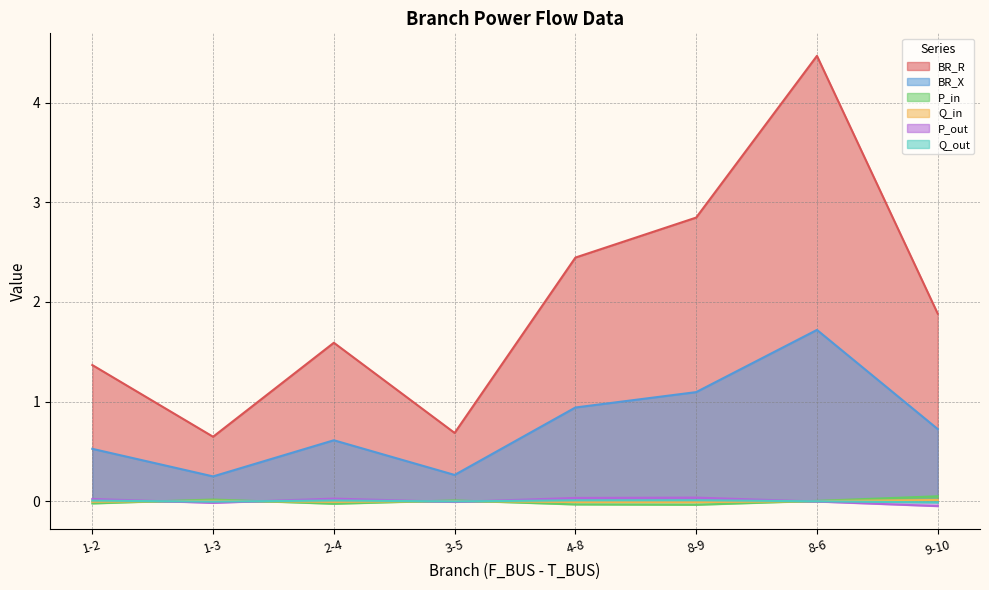

What position from the right is 8-6?

2